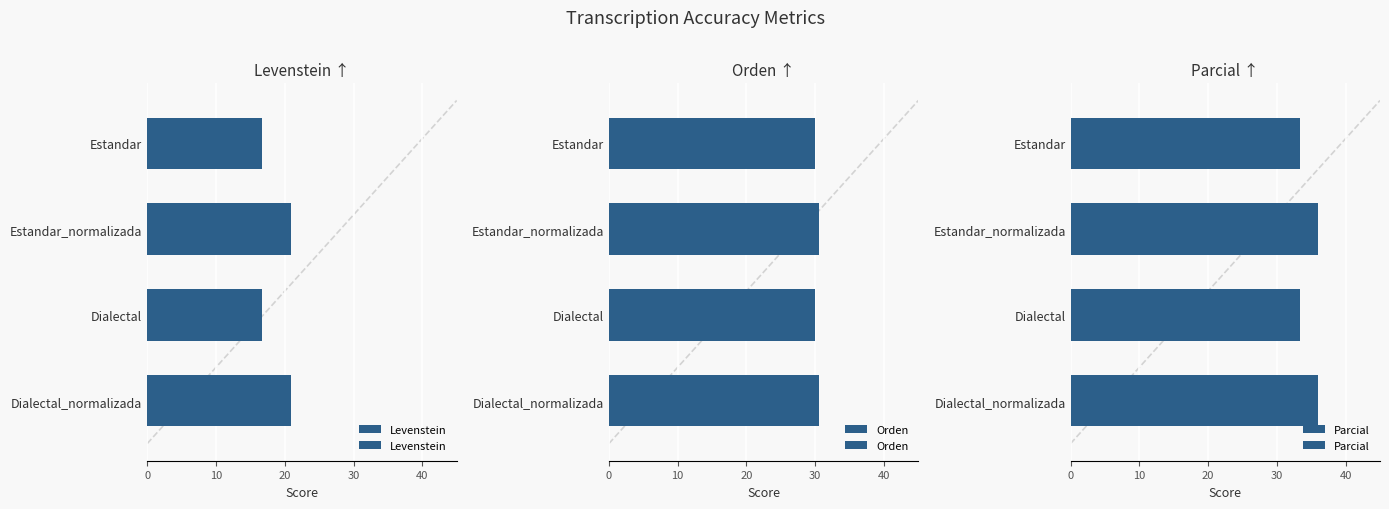

What is the difference between the Orden values at 0 and 30?

0.5